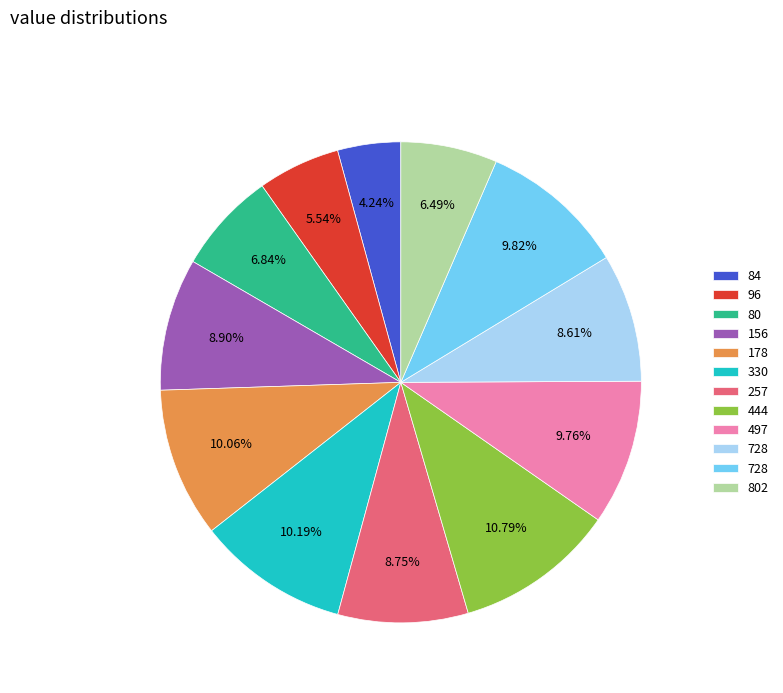

To the nearest percent, what is the difference between the largest and smallest slice percentages?

7%